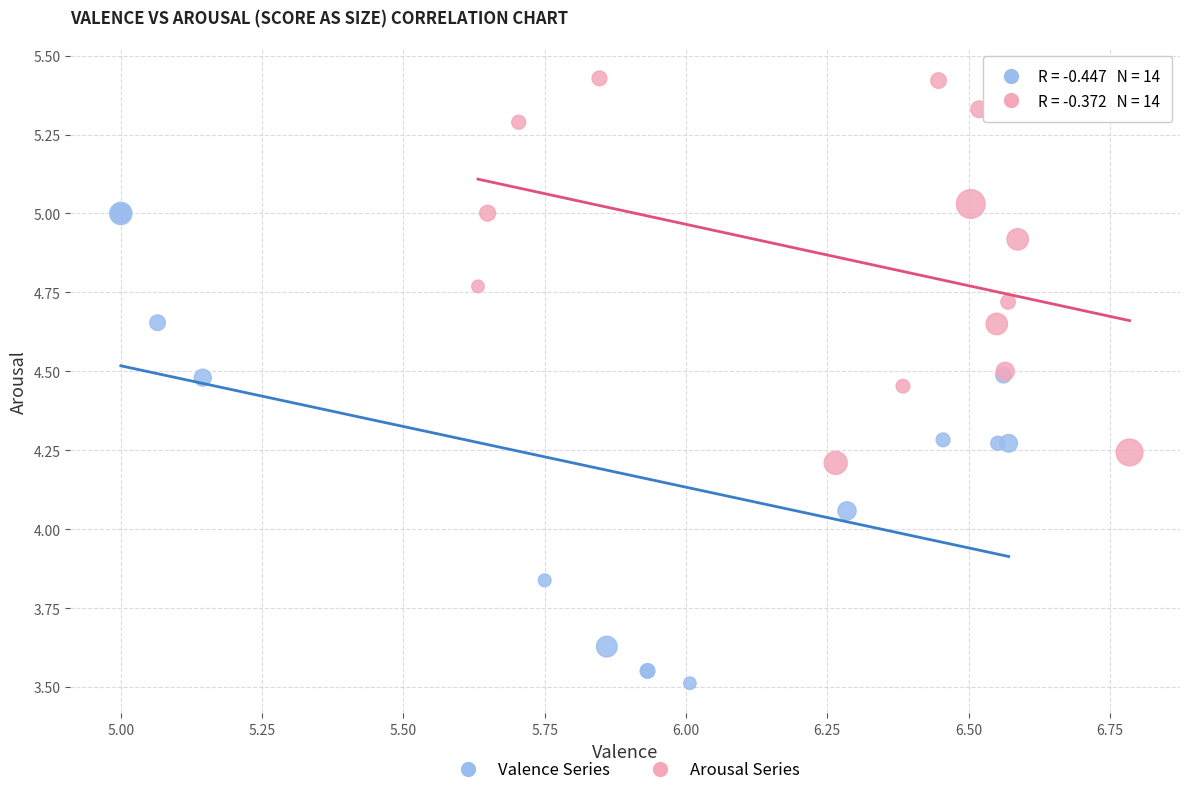

Which series has the largest Y range (max minus min)?

Valence Series